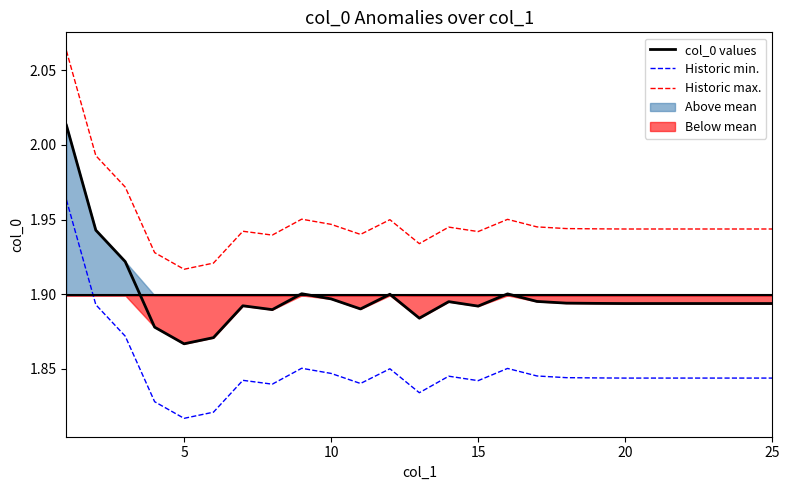

What is the value of the Historic max. point at the 20th from the left?

1.9